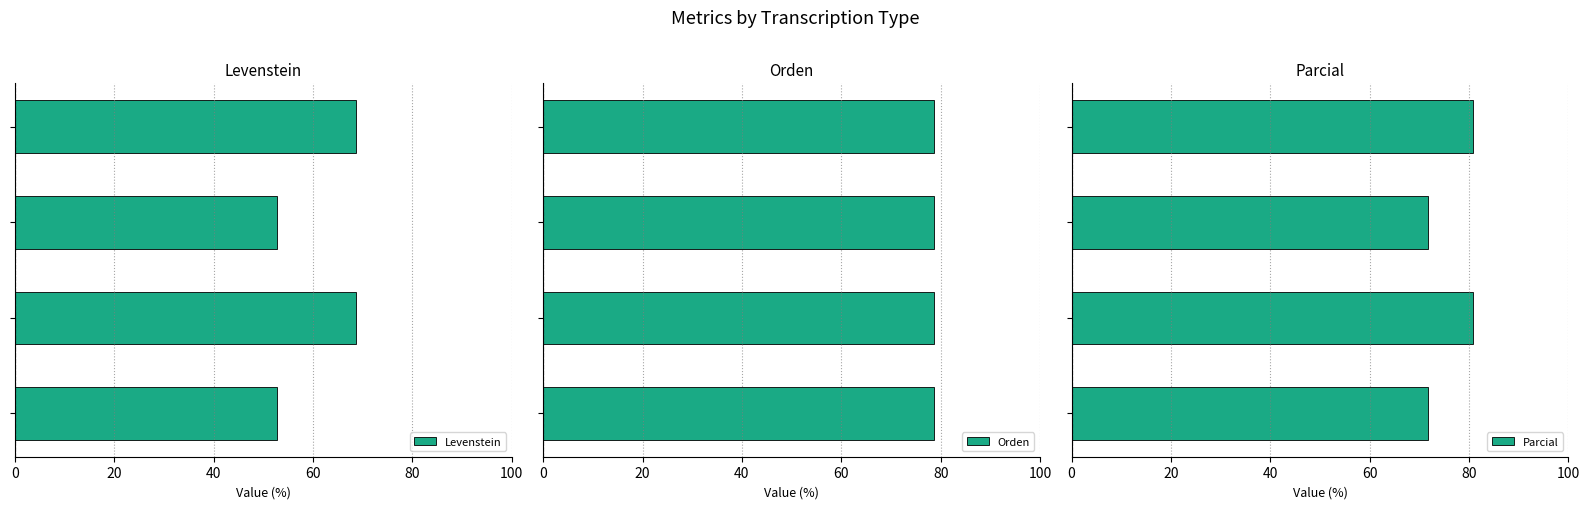

What is the sum of the Levenstein values at 60 and 40?

121.4